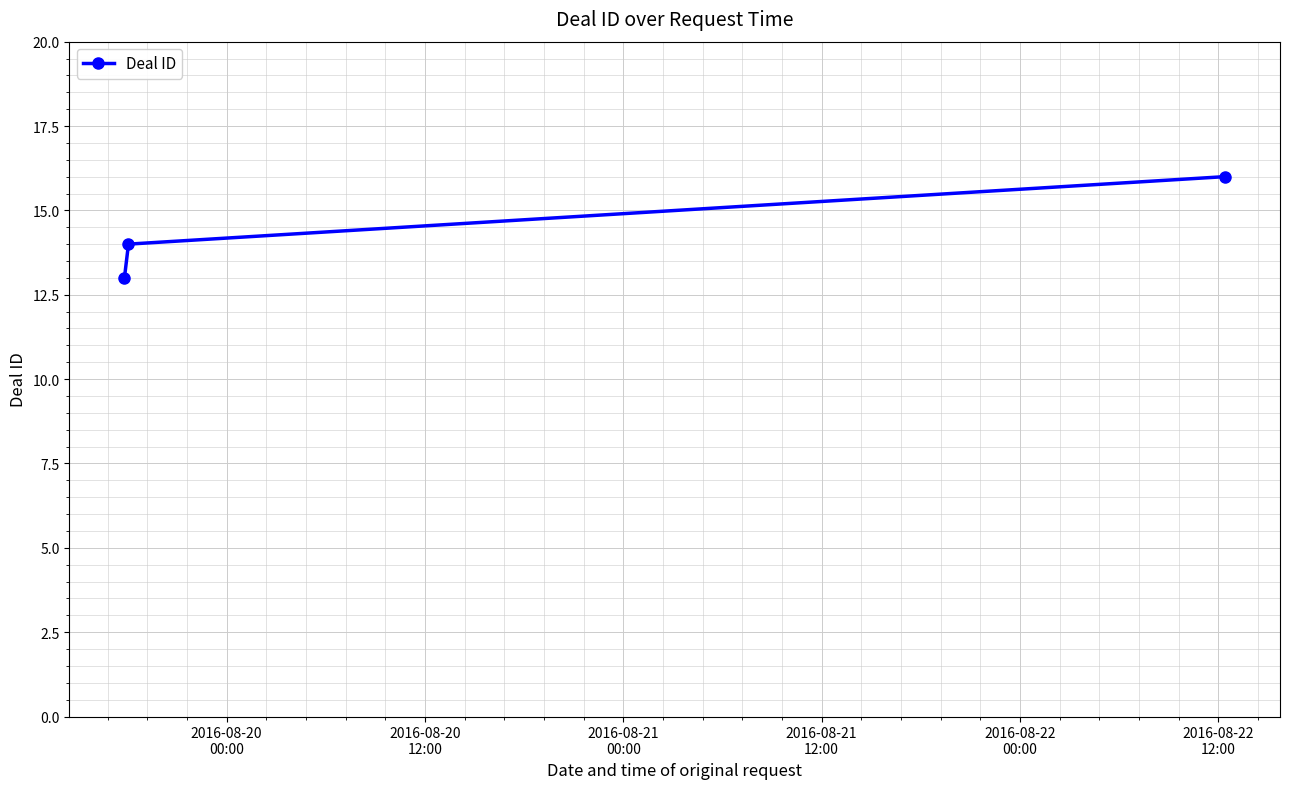

What is the average value?

14